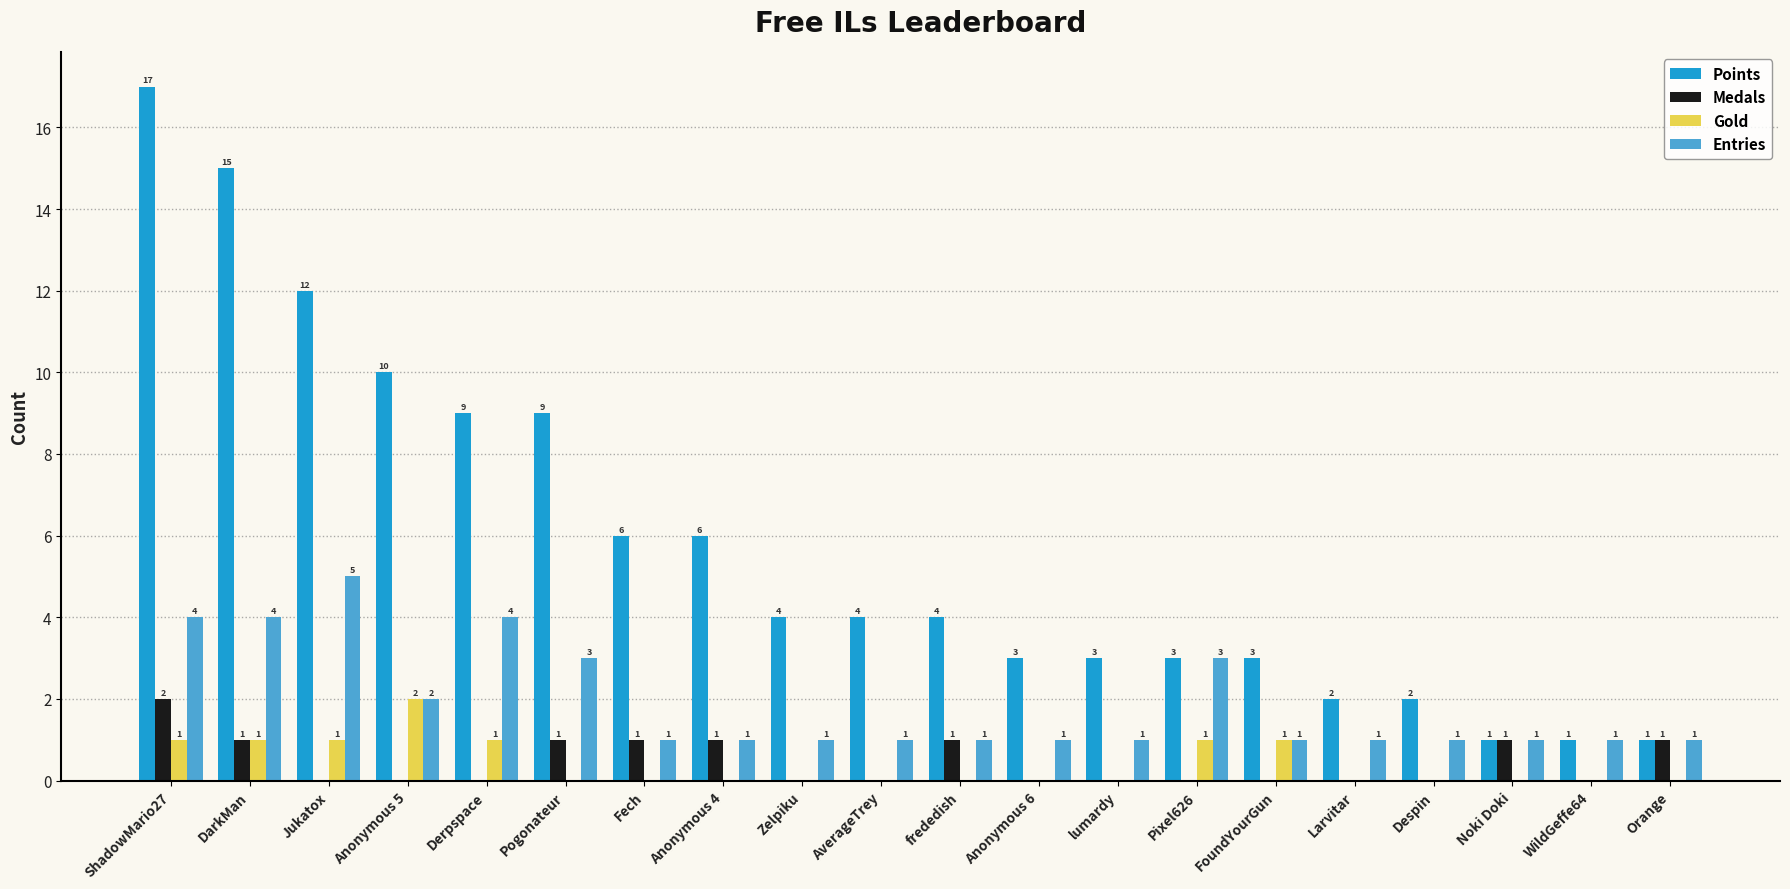

Between Pixel626 and Larvitar, which series saw the biggest shift?

Entries